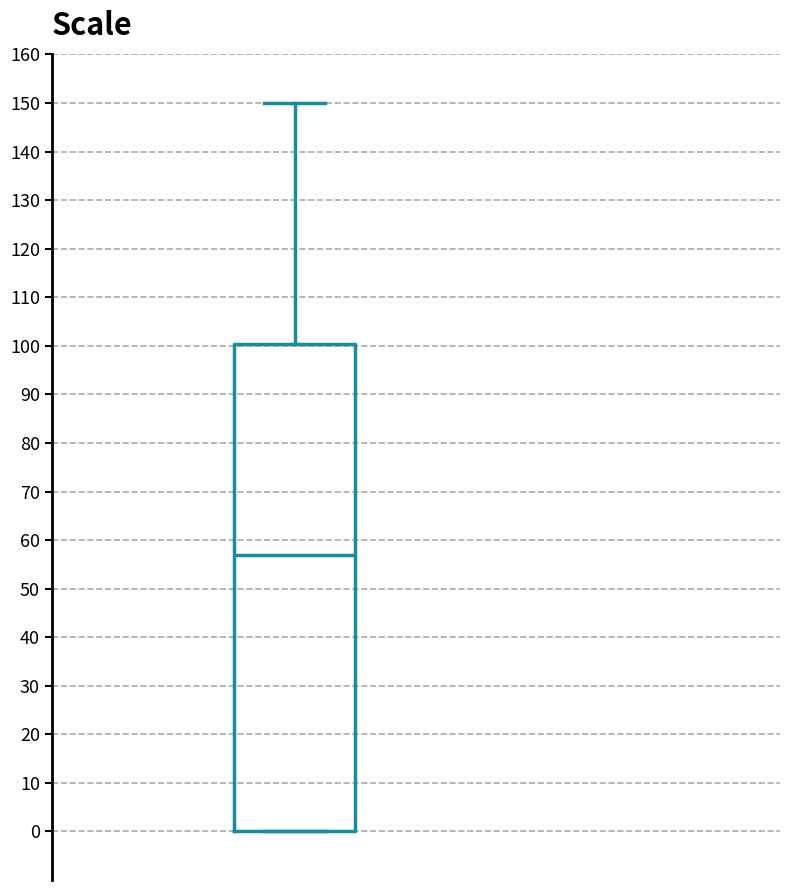

Transcribe this box plot: give where the median line is, the range the box spans, and where the two whiskers end, as read against the y-axis. The values are not printed on the chart, so give them approximately, as read against the axis.

median 57, box 0 to 100, whiskers 0 to 150